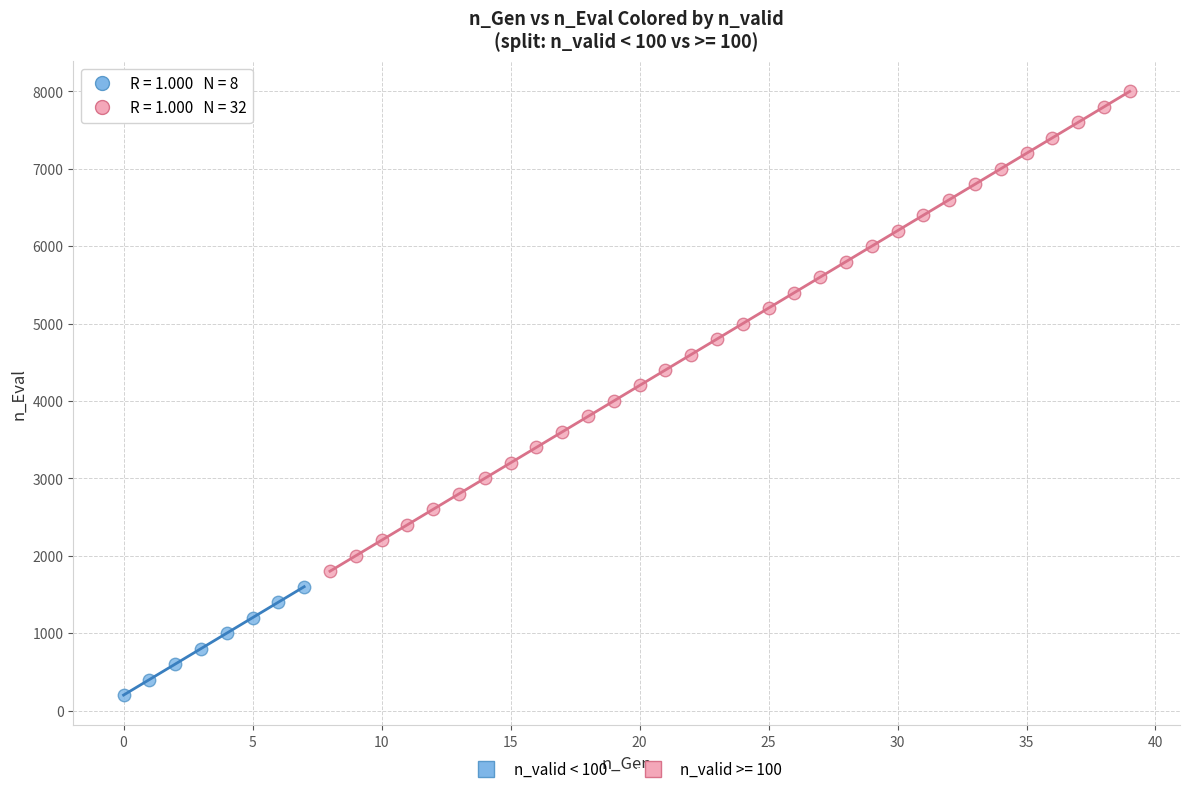

Which series contains the highest Y value?

n_valid >= 100